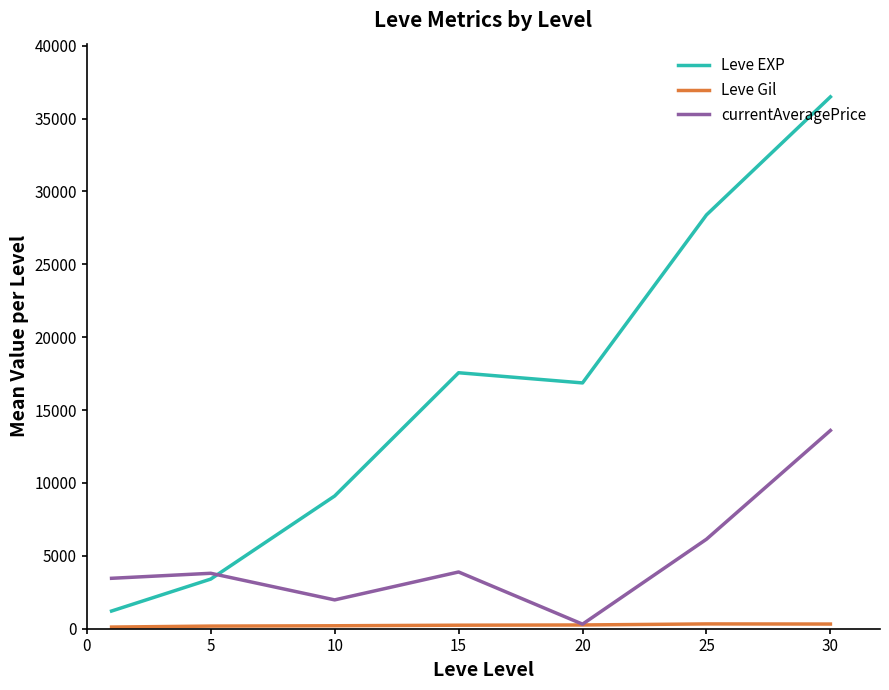

Which series has the largest range (max minus min)?

Leve EXP